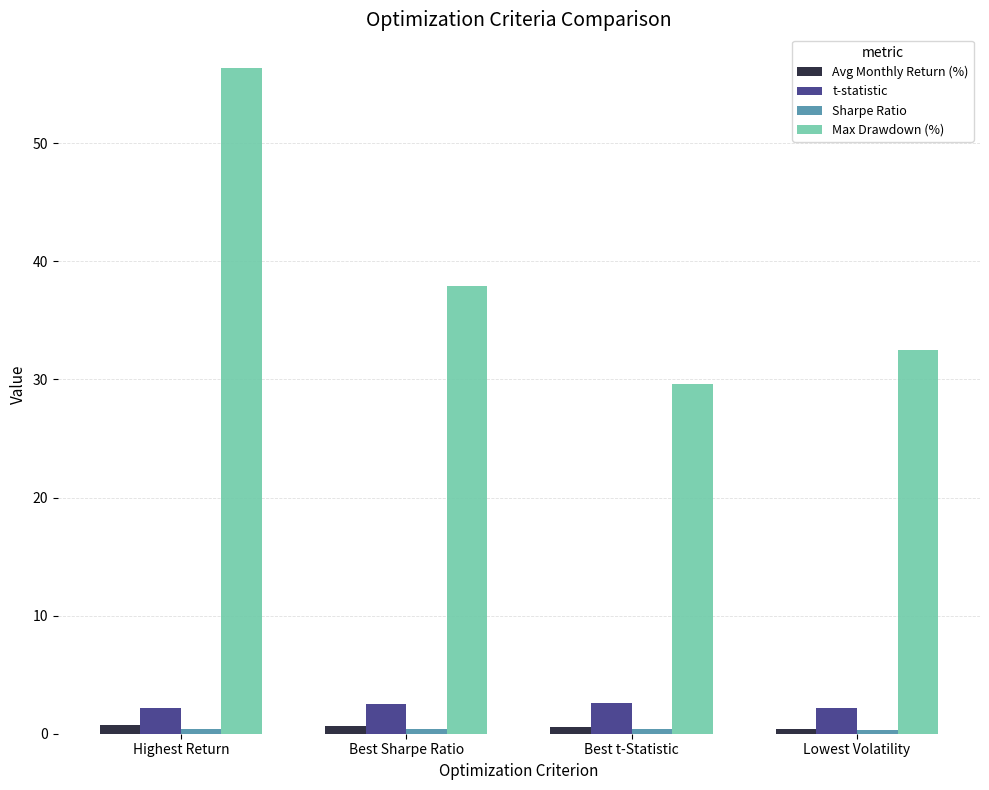

What is the average value of the Max Drawdown (%) series?

39.1